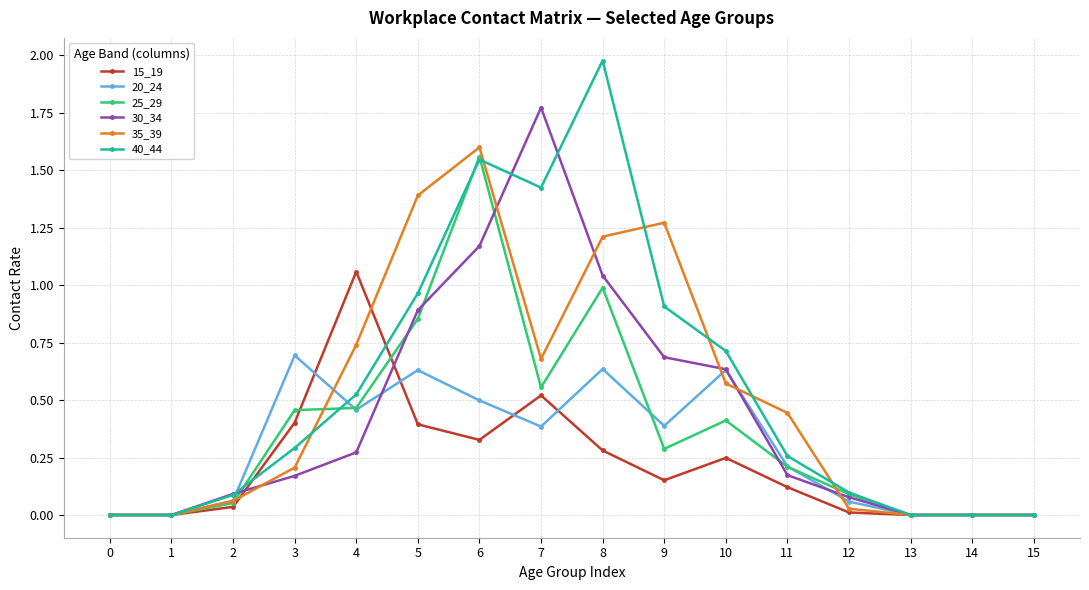

Is the value of 15_19 at 10 greater than the value of 40_44 at 1?

Yes